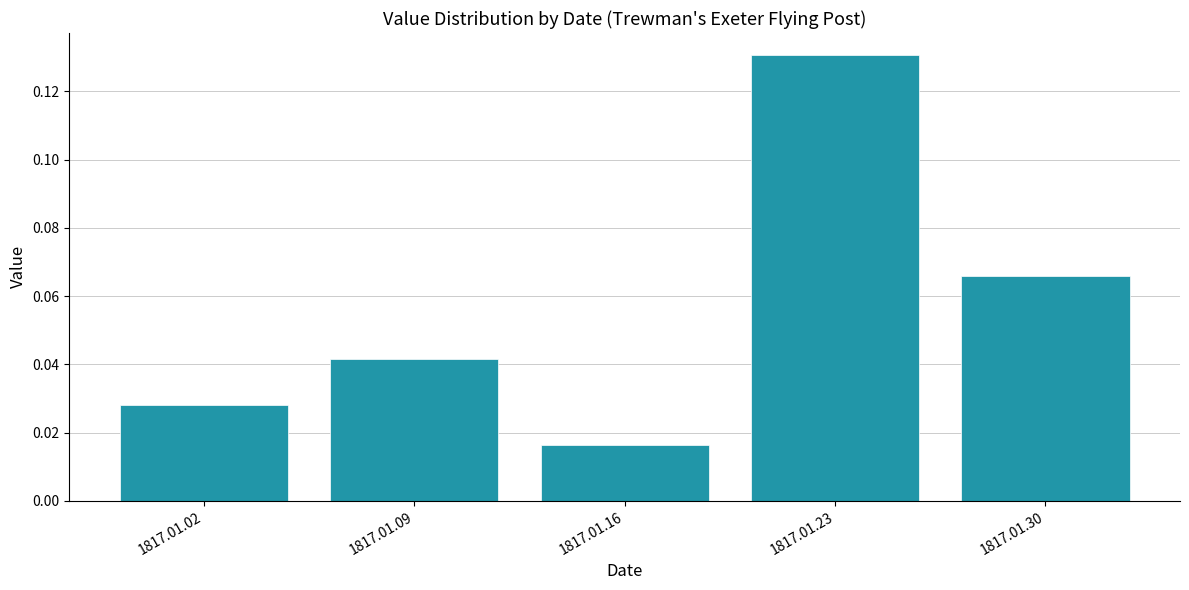

List the labels in order of value, smallest first.

1817.01.16, 1817.01.02, 1817.01.09, 1817.01.30, 1817.01.23